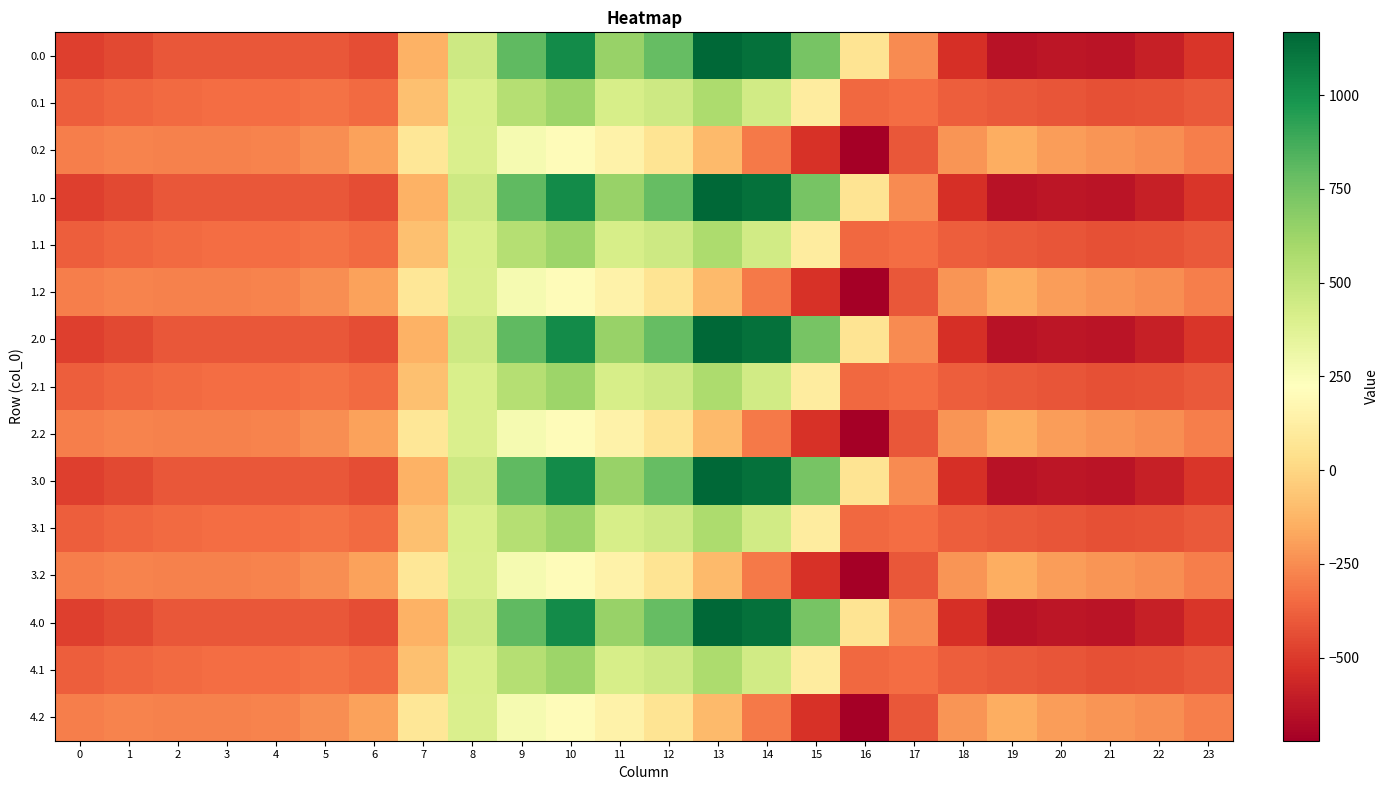

Reading left to right, extract all data points from this chart.

0.0: 0=-482.0	1=-449.5	2=-410.3	3=-404.4	4=-404.9	5=-410.8	6=-435.0	7=-136.4	8=454.2	9=804.0	10=1023.2	11=640.9	12=784.4	13=1167.2	14=1128.3	15=739.0	16=67.6	17=-250.3	18=-529.6	19=-644.5	20=-629.9	21=-638.4	22=-592.3	23=-511.3
0.1: 0=-384.6	1=-361.1	2=-347.9	3=-342.7	4=-339.6	5=-329.5	6=-345.2	7=-81.6	8=412.6	9=542.1	10=628.1	11=415.4	12=456.1	13=574.0	14=438.6	15=111.1	16=-353.7	17=-340.1	18=-388.5	19=-399.7	20=-414.5	21=-432.4	22=-419.9	23=-399.4
0.2: 0=-287.1	1=-272.7	2=-285.5	3=-281.0	4=-274.4	5=-248.1	6=-187.1	7=77.9	8=407.2	9=271.1	10=202.5	11=149.1	12=65.2	13=-104.4	14=-301.9	15=-522.2	16=-721.2	17=-409.5	18=-223.1	19=-151.1	20=-199.2	21=-226.4	22=-247.4	23=-287.5
1.0: 0=-482.0	1=-449.5	2=-410.3	3=-404.4	4=-404.9	5=-410.8	6=-435.0	7=-136.4	8=454.2	9=804.0	10=1023.2	11=640.9	12=784.4	13=1167.2	14=1128.3	15=739.0	16=67.6	17=-250.3	18=-529.6	19=-644.5	20=-629.9	21=-638.4	22=-592.3	23=-511.3
1.1: 0=-384.6	1=-361.1	2=-347.9	3=-342.7	4=-339.6	5=-329.5	6=-345.2	7=-81.6	8=412.6	9=542.1	10=628.1	11=415.4	12=456.1	13=574.0	14=438.6	15=111.1	16=-353.7	17=-340.1	18=-388.5	19=-399.7	20=-414.5	21=-432.4	22=-419.9	23=-399.4
1.2: 0=-287.1	1=-272.7	2=-285.5	3=-281.0	4=-274.4	5=-248.1	6=-187.1	7=77.9	8=407.2	9=271.1	10=202.5	11=149.1	12=65.2	13=-104.4	14=-301.9	15=-522.2	16=-721.2	17=-409.5	18=-223.1	19=-151.1	20=-199.2	21=-226.4	22=-247.4	23=-287.5
2.0: 0=-482.0	1=-449.5	2=-410.3	3=-404.4	4=-404.9	5=-410.8	6=-435.0	7=-136.4	8=454.2	9=804.0	10=1023.2	11=640.9	12=784.4	13=1167.2	14=1128.3	15=739.0	16=67.6	17=-250.3	18=-529.6	19=-644.5	20=-629.9	21=-638.4	22=-592.3	23=-511.3
2.1: 0=-384.6	1=-361.1	2=-347.9	3=-342.7	4=-339.6	5=-329.5	6=-345.2	7=-81.6	8=412.6	9=542.1	10=628.1	11=415.4	12=456.1	13=574.0	14=438.6	15=111.1	16=-353.7	17=-340.1	18=-388.5	19=-399.7	20=-414.5	21=-432.4	22=-419.9	23=-399.4
2.2: 0=-287.1	1=-272.7	2=-285.5	3=-281.0	4=-274.4	5=-248.1	6=-187.1	7=77.9	8=407.2	9=271.1	10=202.5	11=149.1	12=65.2	13=-104.4	14=-301.9	15=-522.2	16=-721.2	17=-409.5	18=-223.1	19=-151.1	20=-199.2	21=-226.4	22=-247.4	23=-287.5
3.0: 0=-482.0	1=-449.5	2=-410.3	3=-404.4	4=-404.9	5=-410.8	6=-435.0	7=-136.4	8=454.2	9=804.0	10=1023.2	11=640.9	12=784.4	13=1167.2	14=1128.3	15=739.0	16=67.6	17=-250.3	18=-529.6	19=-644.5	20=-629.9	21=-638.4	22=-592.3	23=-511.3
3.1: 0=-384.6	1=-361.1	2=-347.9	3=-342.7	4=-339.6	5=-329.5	6=-345.2	7=-81.6	8=412.6	9=542.1	10=628.1	11=415.4	12=456.1	13=574.0	14=438.6	15=111.1	16=-353.7	17=-340.1	18=-388.5	19=-399.7	20=-414.5	21=-432.4	22=-419.9	23=-399.4
3.2: 0=-287.1	1=-272.7	2=-285.5	3=-281.0	4=-274.4	5=-248.1	6=-187.1	7=77.9	8=407.2	9=271.1	10=202.5	11=149.1	12=65.2	13=-104.4	14=-301.9	15=-522.2	16=-721.2	17=-409.5	18=-223.1	19=-151.1	20=-199.2	21=-226.4	22=-247.4	23=-287.5
4.0: 0=-482.0	1=-449.5	2=-410.3	3=-404.4	4=-404.9	5=-410.8	6=-435.0	7=-136.4	8=454.2	9=804.0	10=1023.2	11=640.9	12=784.4	13=1167.2	14=1128.3	15=739.0	16=67.6	17=-250.3	18=-529.6	19=-644.5	20=-629.9	21=-638.4	22=-592.3	23=-511.3
4.1: 0=-384.6	1=-361.1	2=-347.9	3=-342.7	4=-339.6	5=-329.5	6=-345.2	7=-81.6	8=412.6	9=542.1	10=628.1	11=415.4	12=456.1	13=574.0	14=438.6	15=111.1	16=-353.7	17=-340.1	18=-388.5	19=-399.7	20=-414.5	21=-432.4	22=-419.9	23=-399.4
4.2: 0=-287.1	1=-272.7	2=-285.5	3=-281.0	4=-274.4	5=-248.1	6=-187.1	7=77.9	8=407.2	9=271.1	10=202.5	11=149.1	12=65.2	13=-104.4	14=-301.9	15=-522.2	16=-721.2	17=-409.5	18=-223.1	19=-151.1	20=-199.2	21=-226.4	22=-247.4	23=-287.5